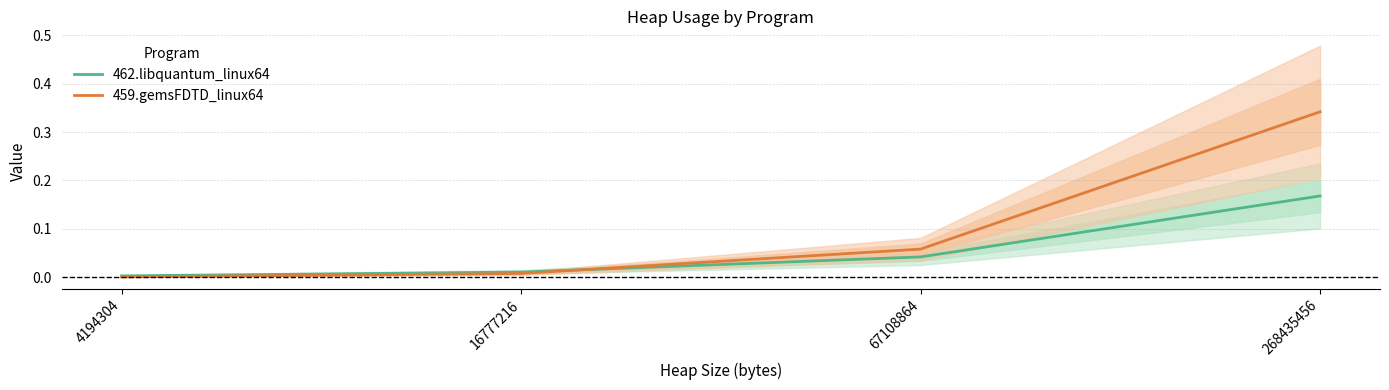

Read the 462.libquantum_linux64 value at 268435456.

0.2